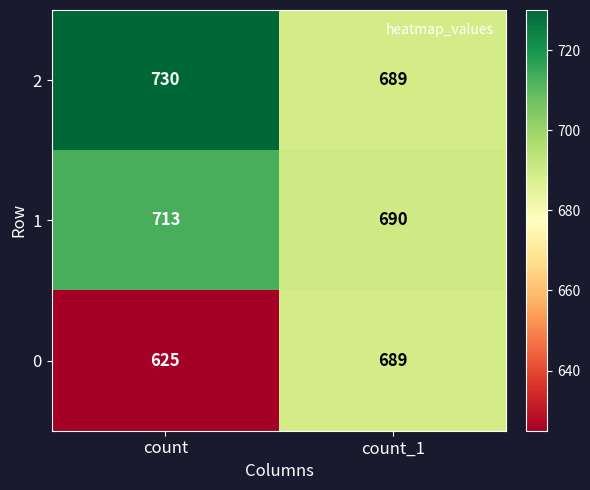

What is the spread (max minus min) of values at count?

105